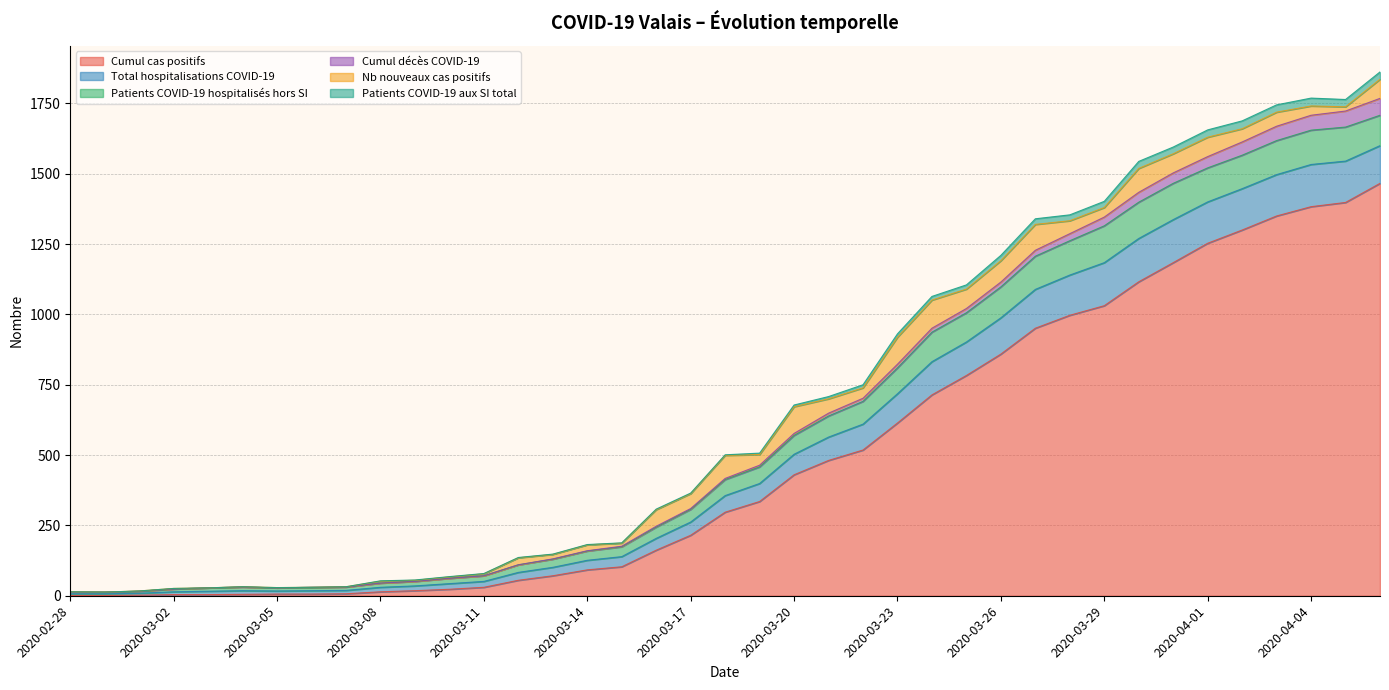

True or false: Patients COVID-19 aux SI total and Cumul cas positifs cross at least once.

False